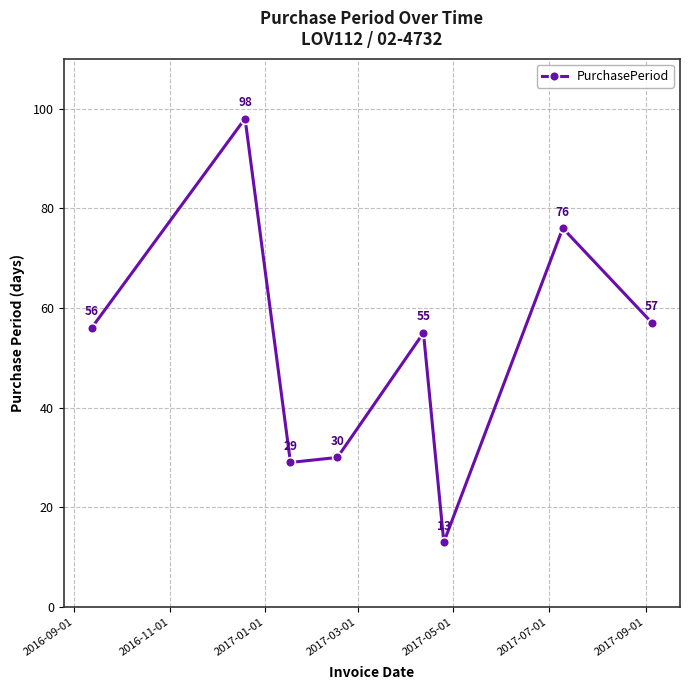

True or false: there are more than 2 points higher than both neighbors.

True